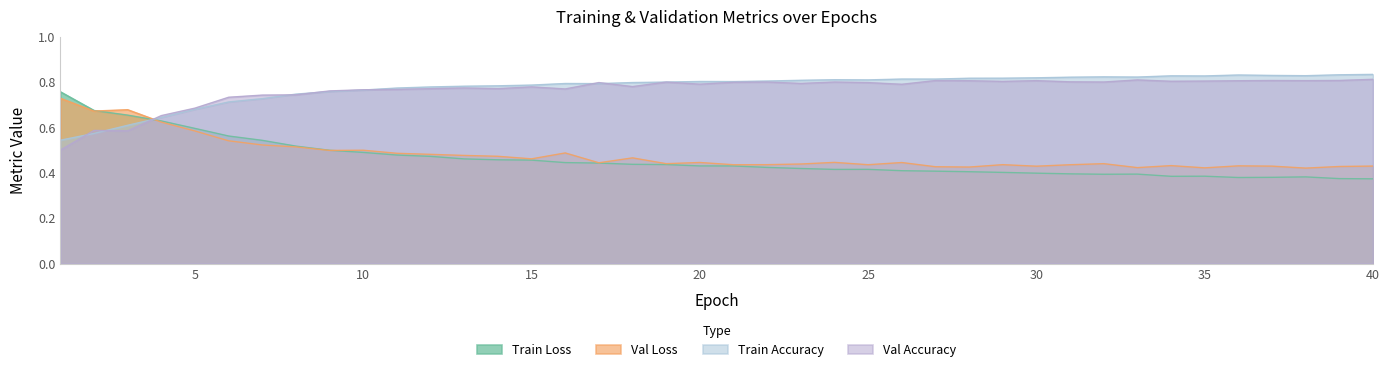

Is it true that Val Loss equals 0.4 at 32?

True